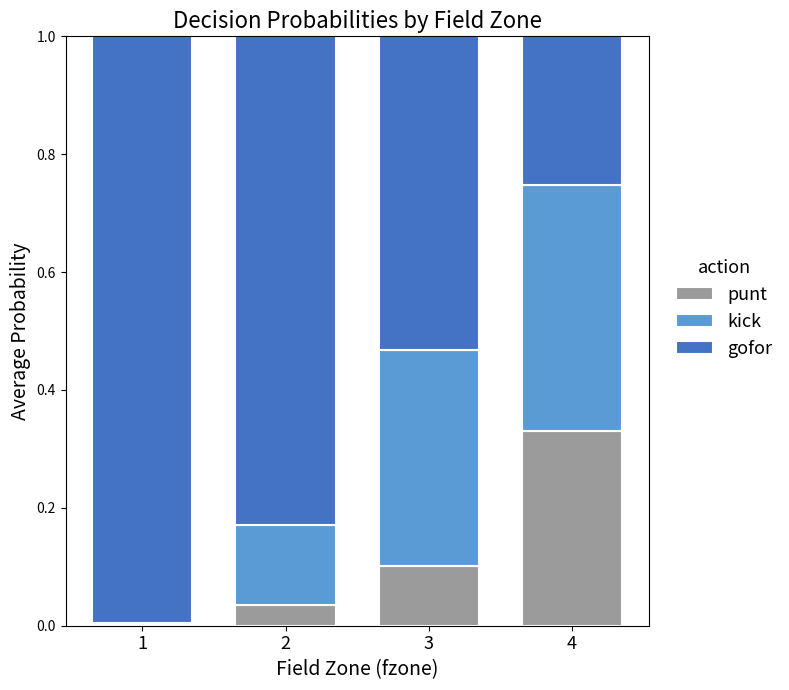

What are all the series names shown in the legend?

punt, kick, gofor